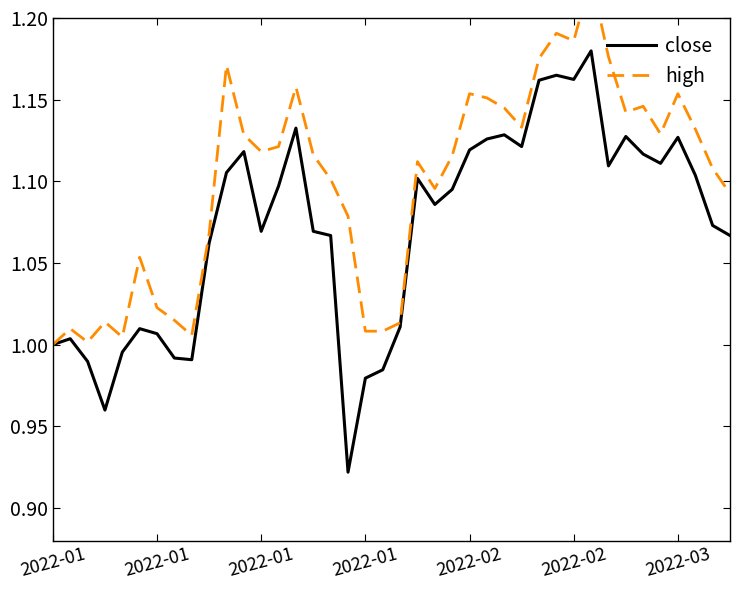

Which series has the largest total across all categories?

high